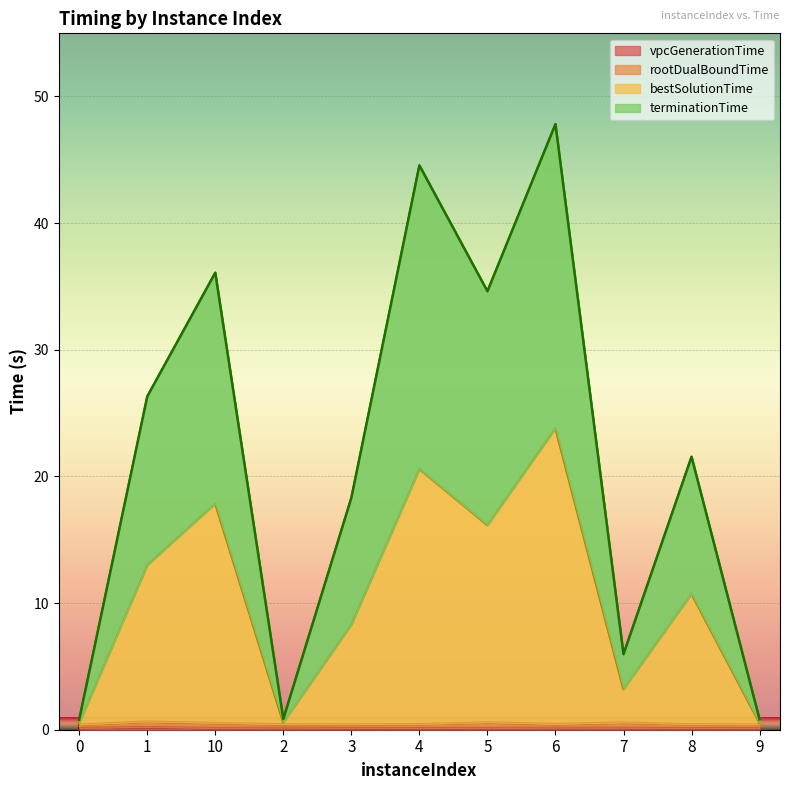

How many data points in terminationTime are above 21?

6